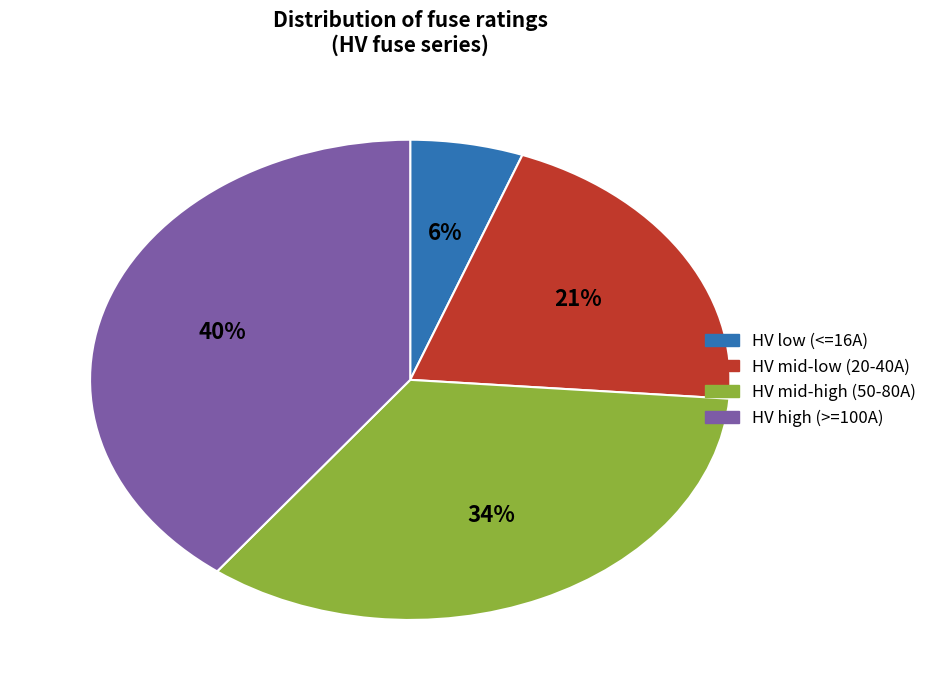

Does HV mid-low (20-40A) represent more than half of the total?

No